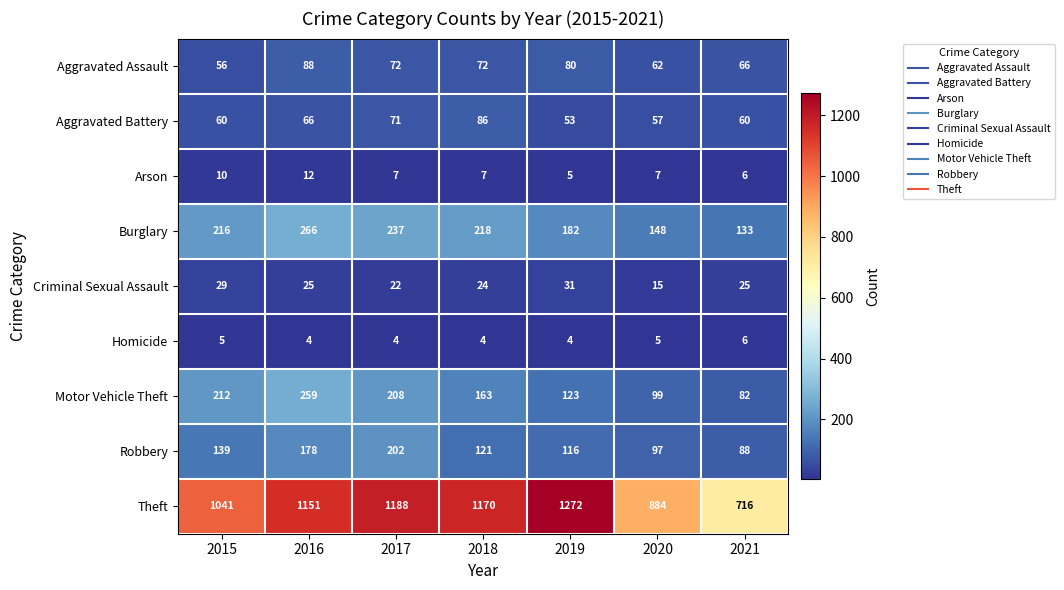

Which series has the largest total across all categories?

Theft